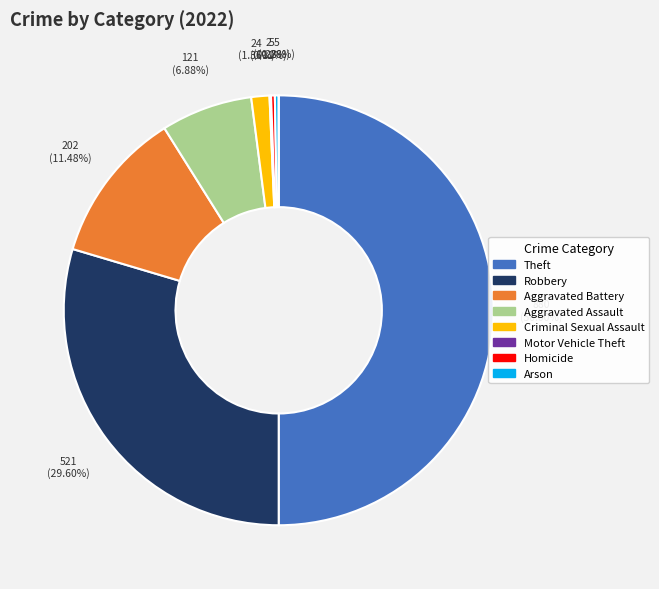

How many segments does this pie chart have?

9